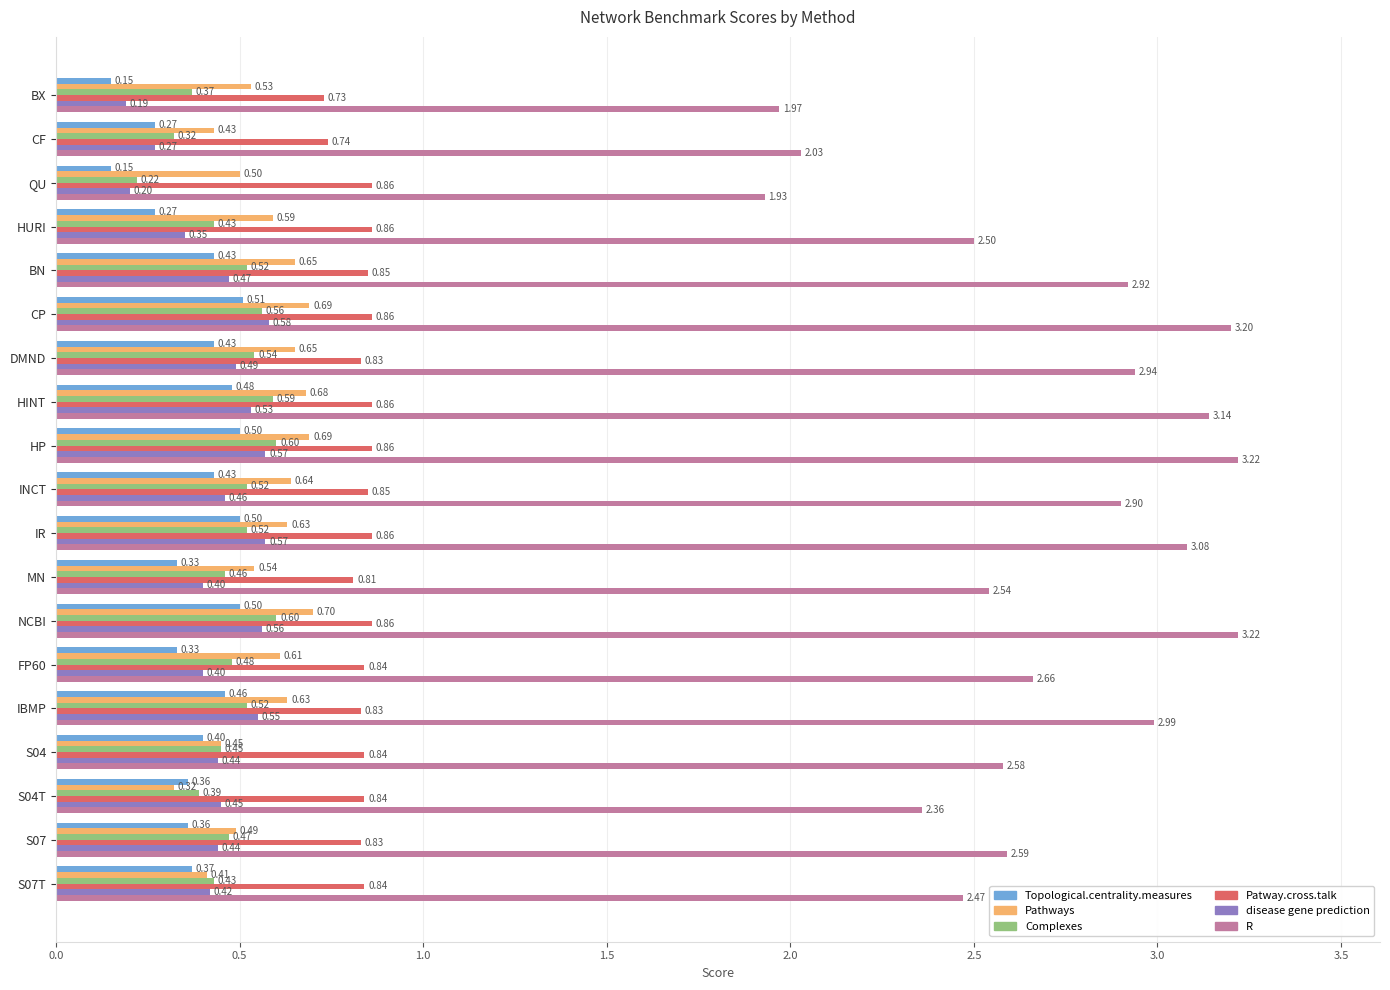

At how many categories does at least one series exceed 1?

19